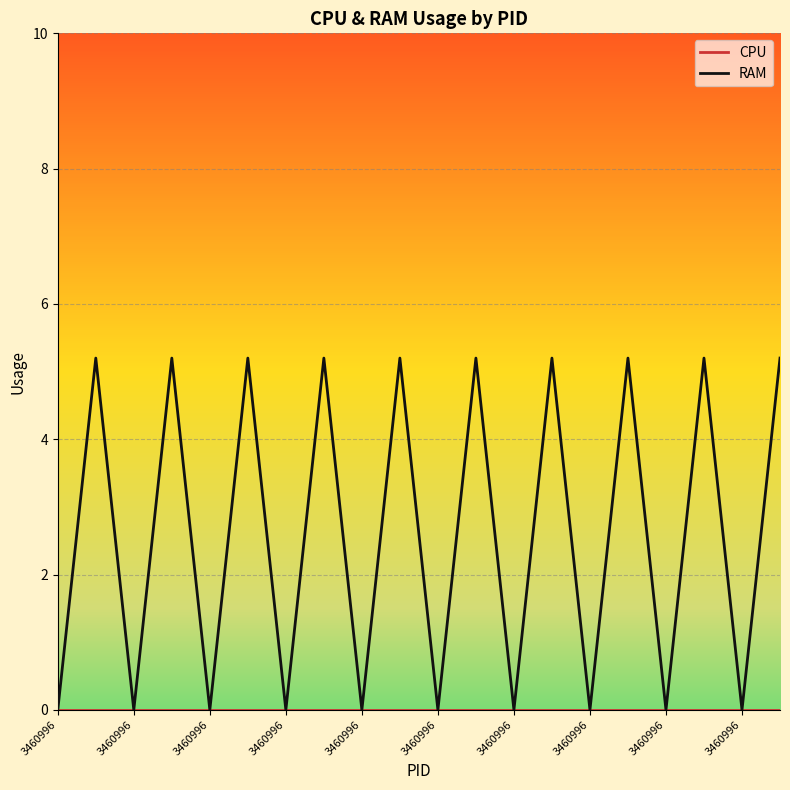

Is this an area chart (filled region under the line)?

No